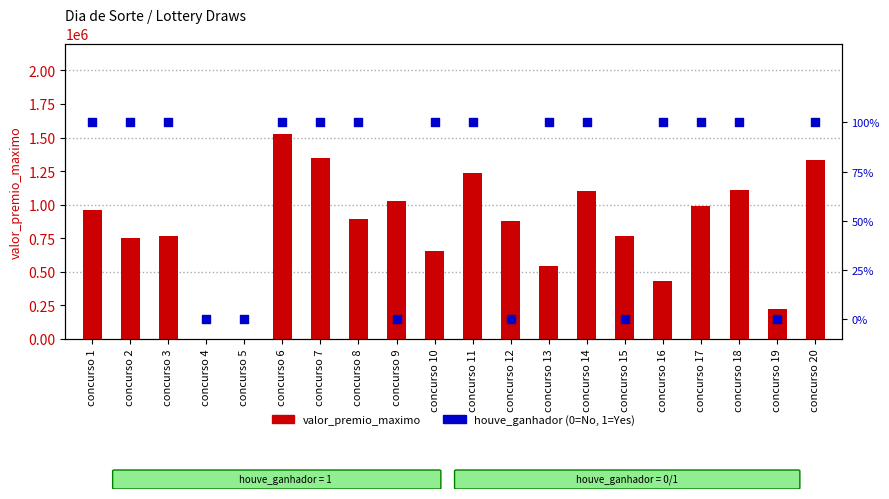

Which series has the largest Y range (max minus min)?

valor_premio_maximo